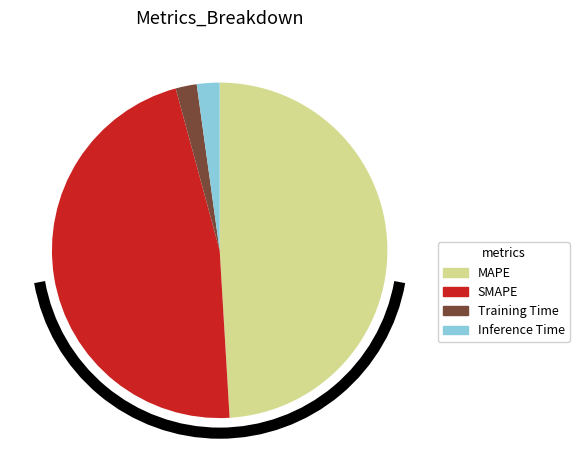

Which slice is the largest?

MAPE